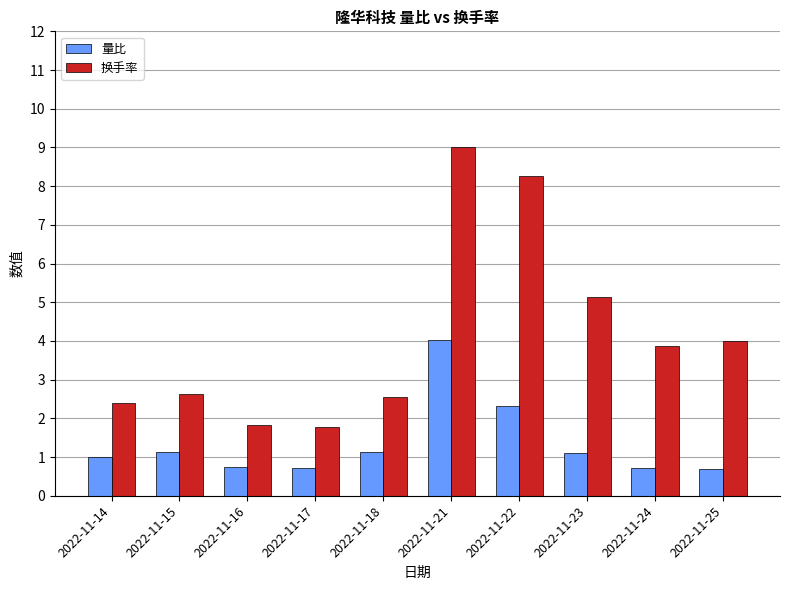

How many groups of bars are there?

10